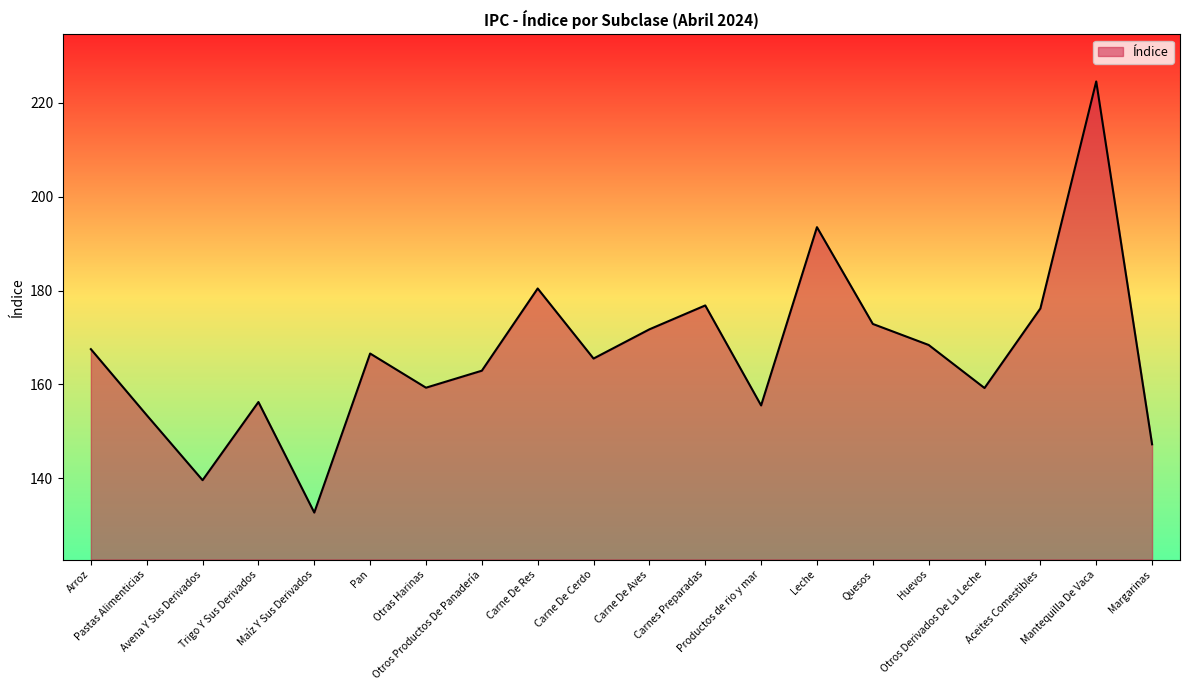

Between Maíz Y Sus Derivados and Trigo Y Sus Derivados, which is larger?

Trigo Y Sus Derivados